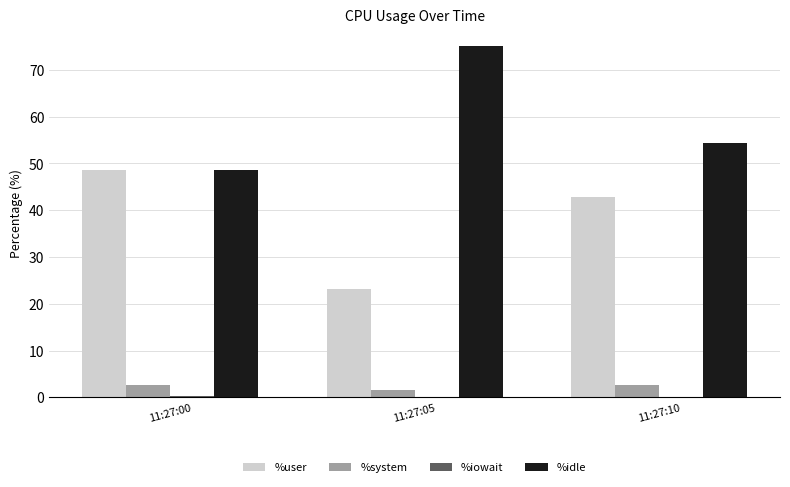

Which label corresponds to the largest value in the chart?

11:27:05